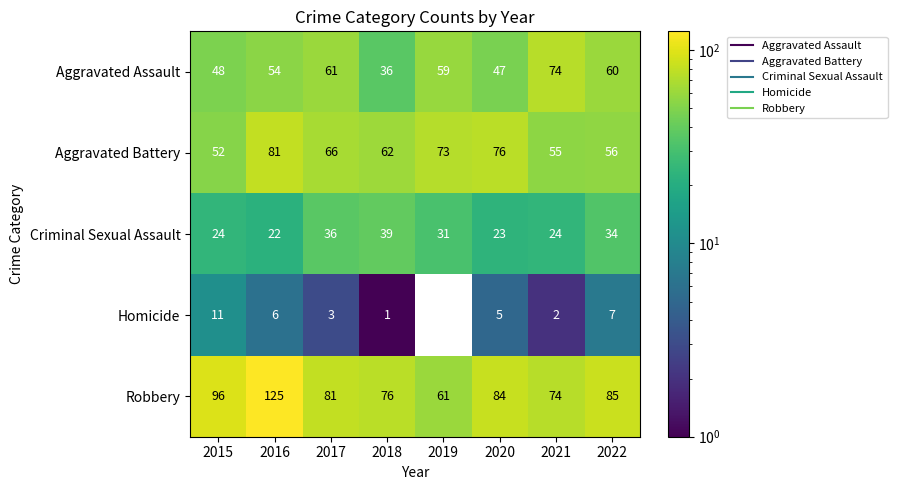

List the series in order of their peak value, lowest first.

Homicide, Criminal Sexual Assault, Aggravated Assault, Aggravated Battery, Robbery